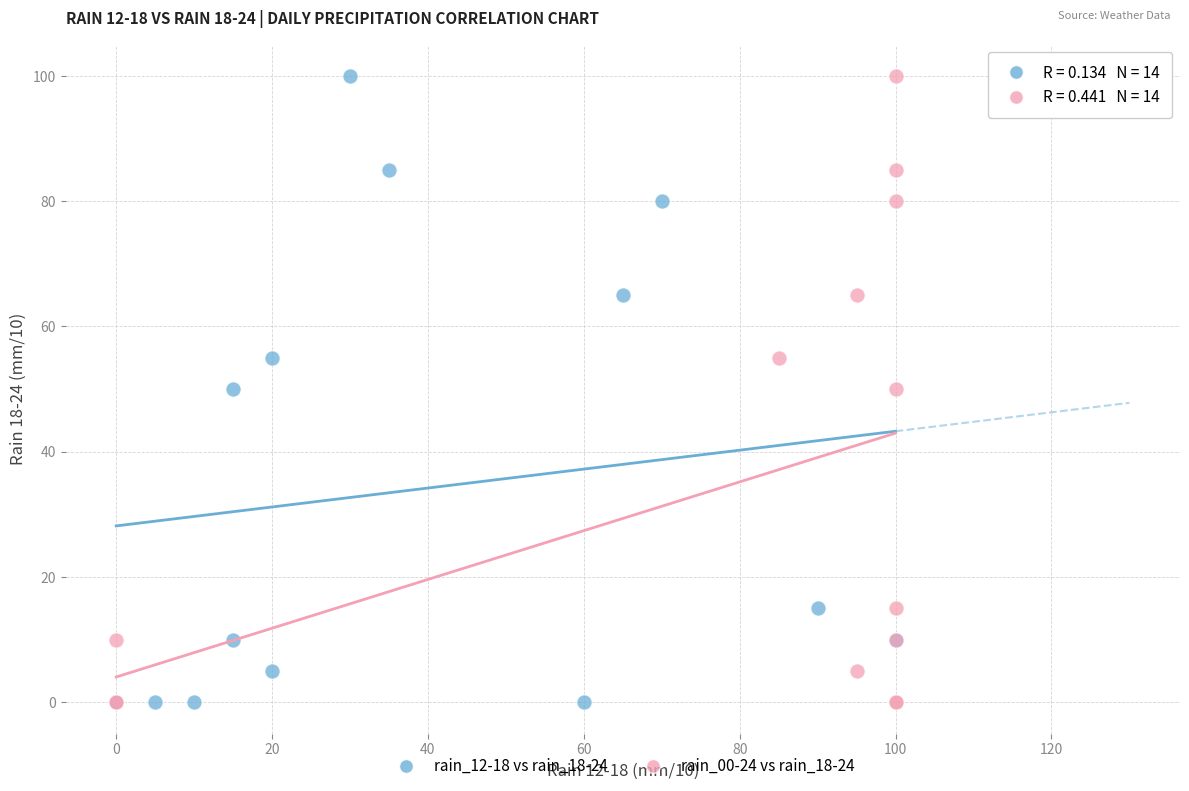

What are all the series names shown in the legend?

rain_12-18 vs rain_18-24, rain_00-24 vs rain_18-24